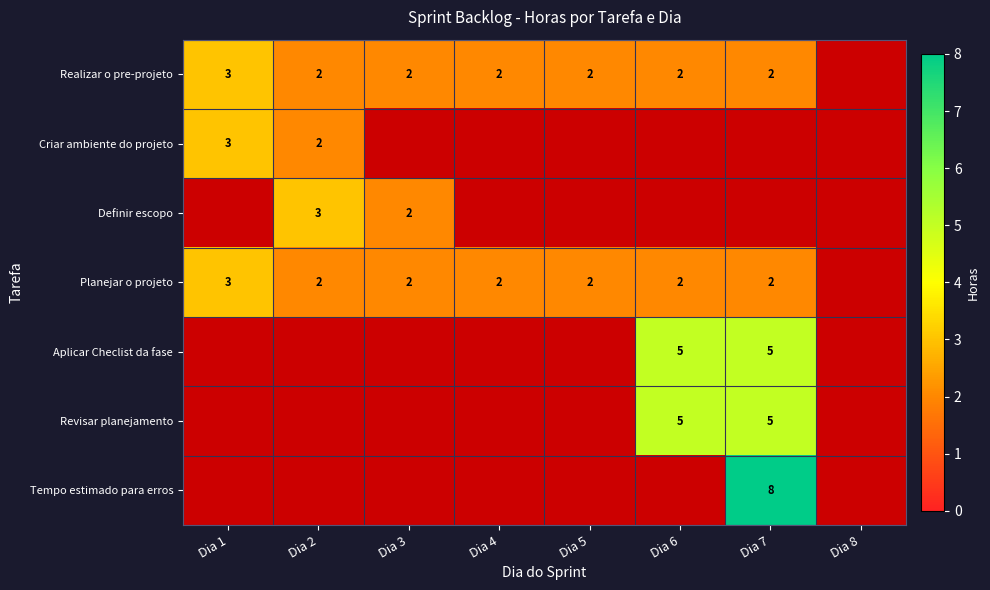

Between Dia 6 and Dia 1, which is larger?

Dia 1